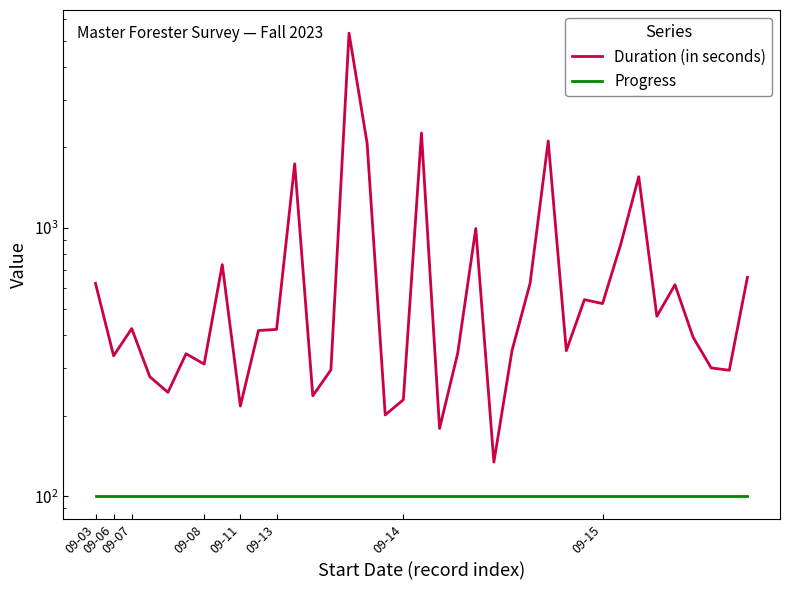

List the labels in order of Duration (in seconds) value, largest first.

14, 18, 25, 15, 11, 30, 21, 29, 09-15, 36, 24, 09-03, 32, 27, 28, 31, 09-07, 10, 9, 33, 23, 26, 20, 09-13, 09-06, 09-14, 34, 13, 35, 09-08, 09-11, 12, 17, 8, 16, 19, 22